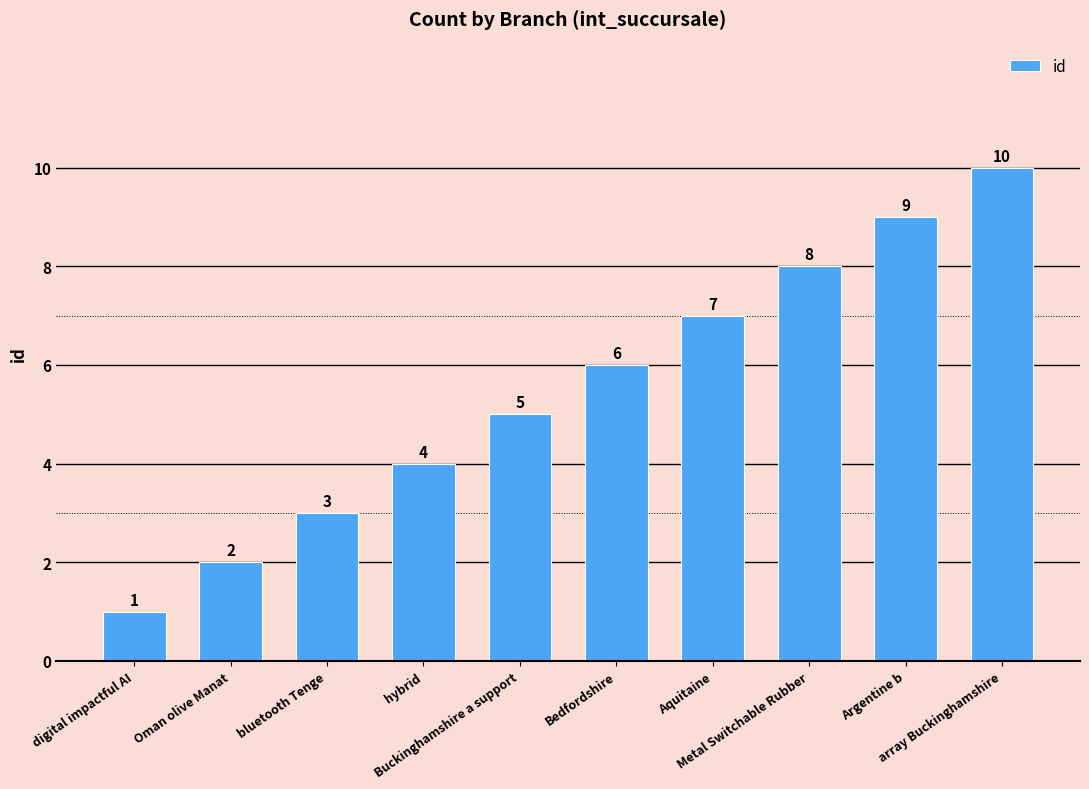

Reading left to right, transcribe all the data shown in this chart.

digital impactful AI=1	Oman olive Manat=2	bluetooth Tenge=3	hybrid=4	Buckinghamshire a support=5	Bedfordshire=6	Aquitaine=7	Metal Switchable Rubber=8	Argentine b=9	array Buckinghamshire=10